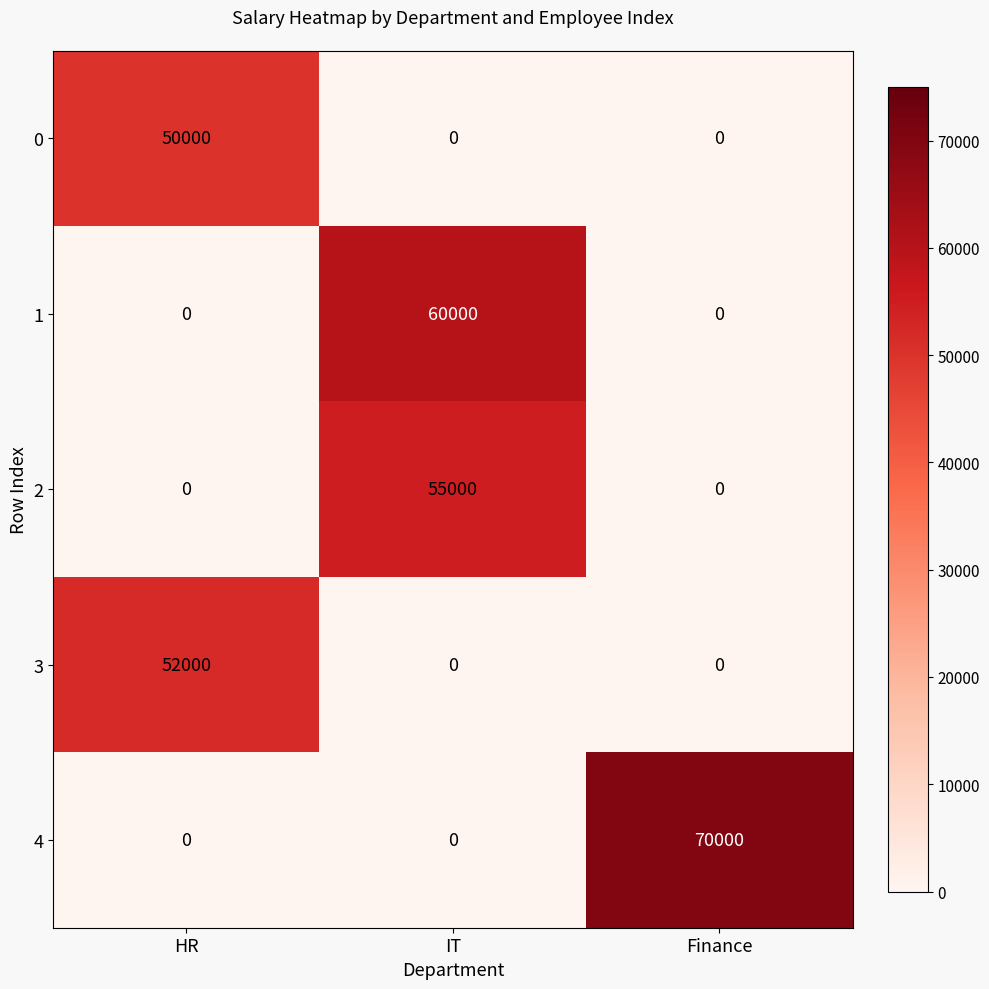

What is the sum of all 4 values?

70000